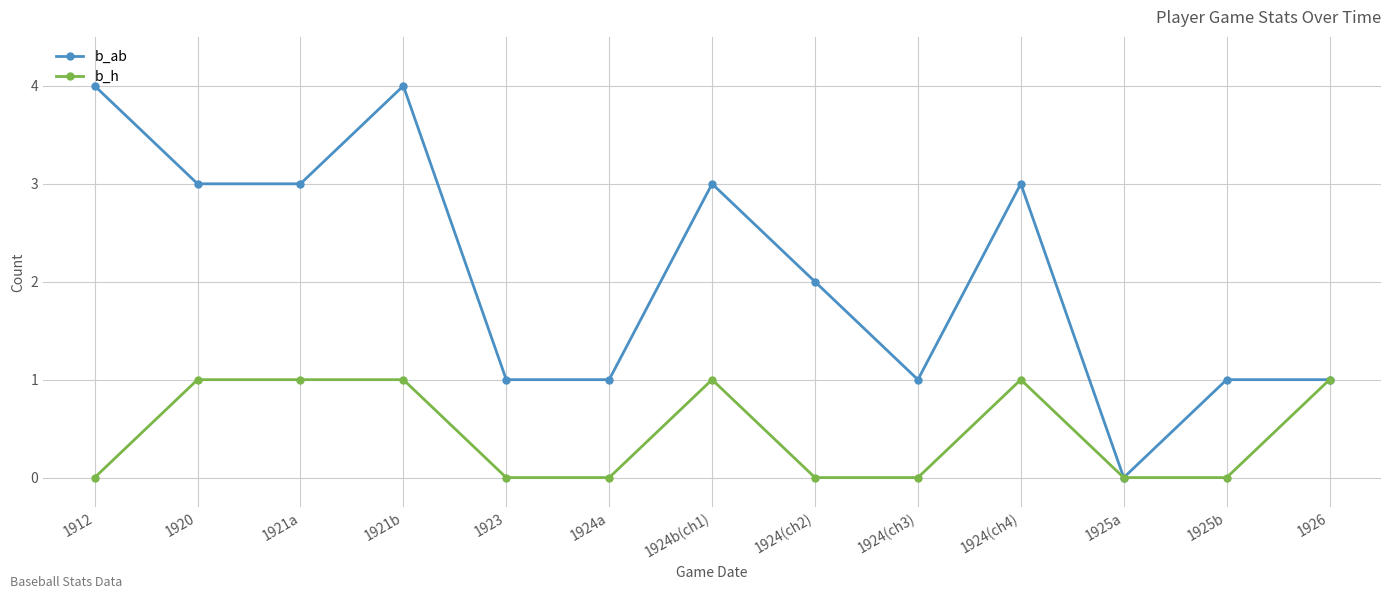

At 1921b, list the series in order from largest to smallest.

b_ab, b_h